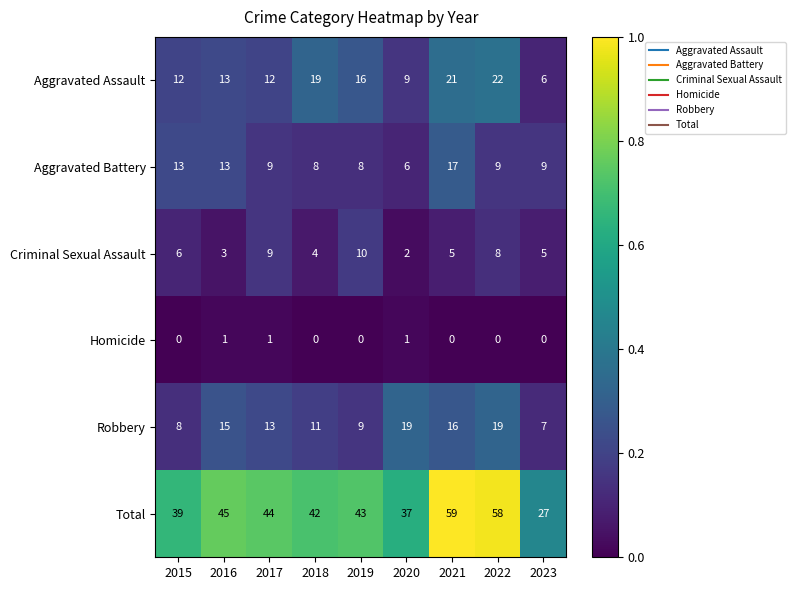

What is the difference between the Aggravated Assault values at 2019 and 2022?

6